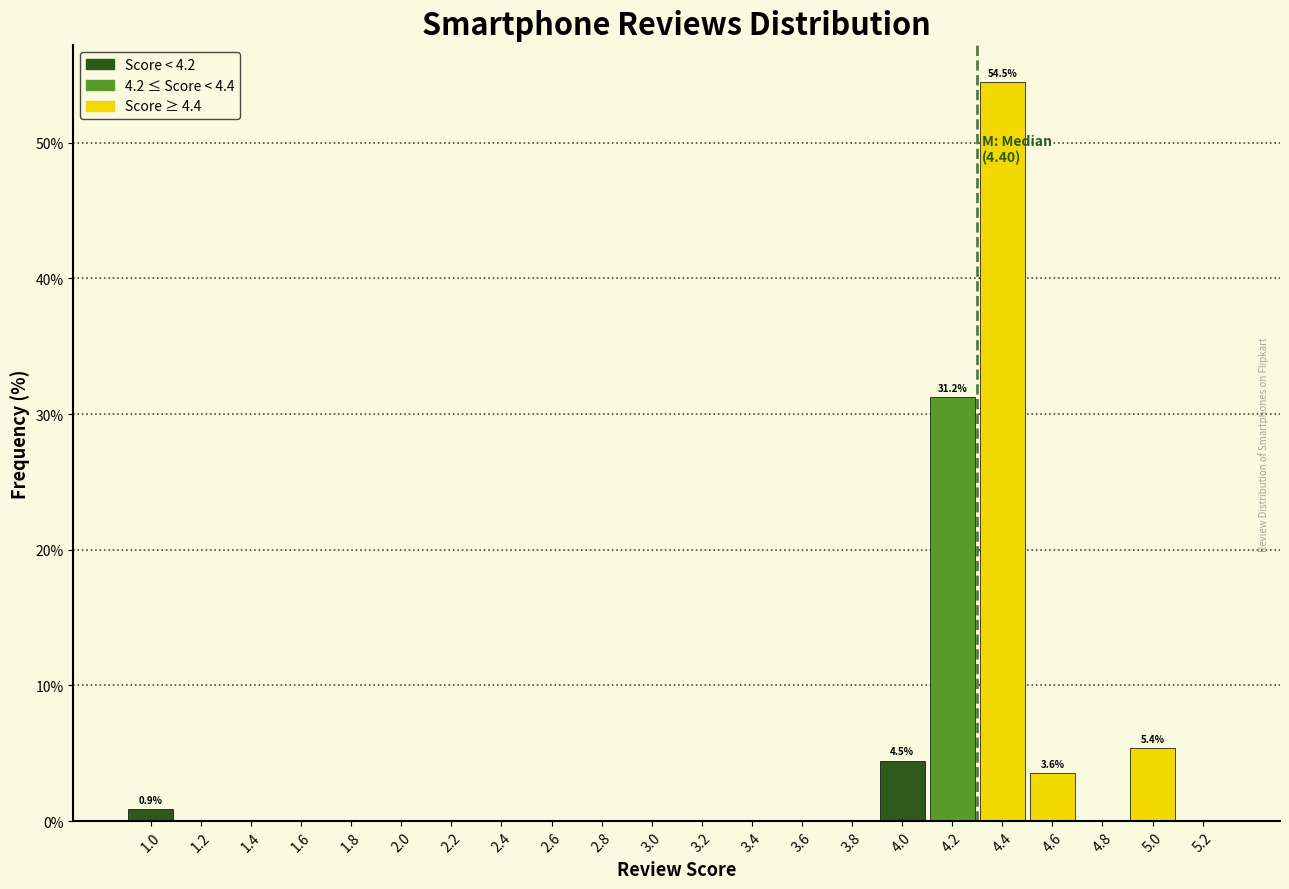

True or false: the data shows 0.0 at 3.0.

True